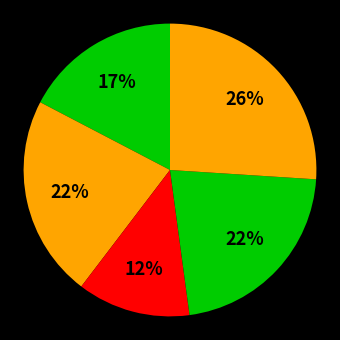

How many segments does this pie chart have?

5